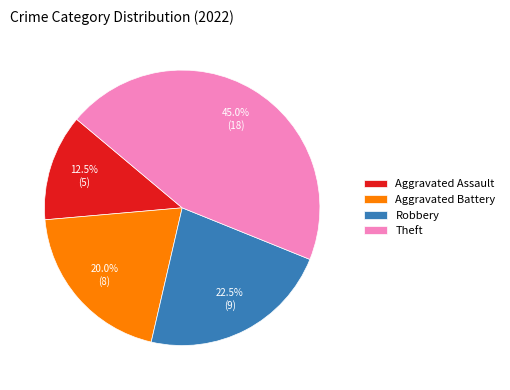

Approximately how many times larger is the value at Robbery compared to Theft?

0.5